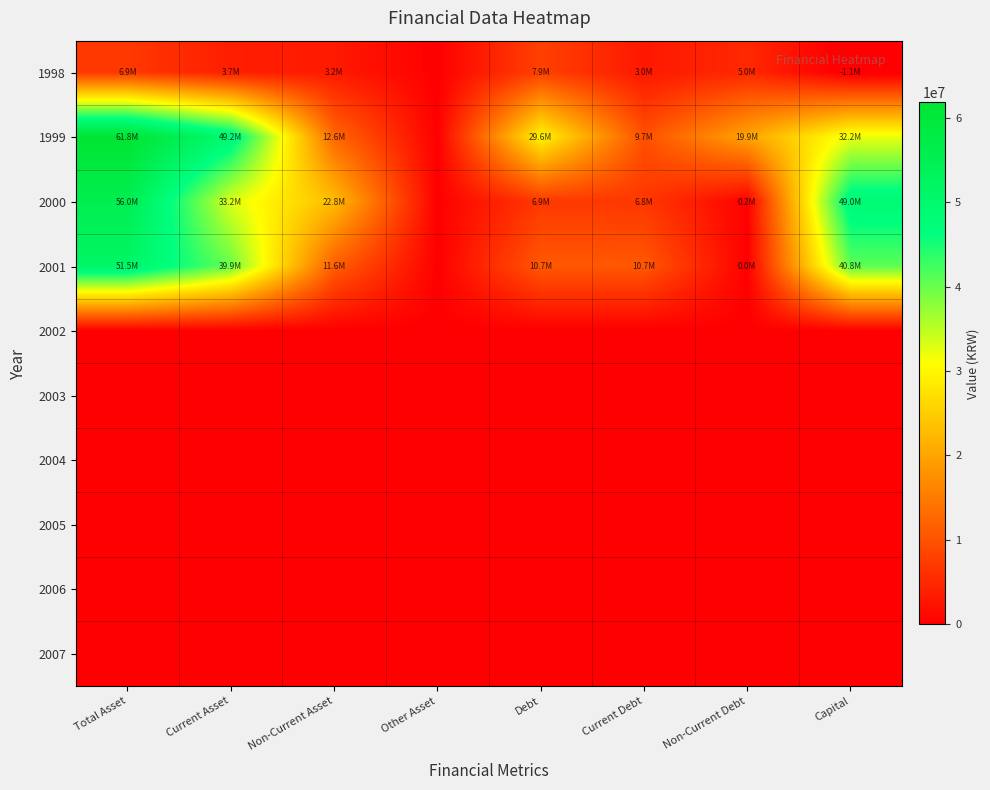

Reading left to right, extract all data points from this chart.

1998: Total Asset=6876908	Current Asset=3691444	Non-Current Asset=3185464	Other Asset=0	Debt=7934167	Current Debt=2975998	Non-Current Debt=4958169	Capital=-1057259
1999: Total Asset=61832530	Current Asset=49225852	Non-Current Asset=12606678	Other Asset=0	Debt=29628268	Current Debt=9711194	Non-Current Debt=19917074	Capital=32204262
2000: Total Asset=55952476	Current Asset=33156936	Non-Current Asset=22795540	Other Asset=0	Debt=6947202	Current Debt=6754233	Non-Current Debt=192969	Capital=49005274
2001: Total Asset=51504370	Current Asset=39947856	Non-Current Asset=11556514	Other Asset=0	Debt=10733118	Current Debt=10694853	Non-Current Debt=38265	Capital=40771252
2002: Total Asset=0	Current Asset=0	Non-Current Asset=0	Other Asset=0	Debt=0	Current Debt=0	Non-Current Debt=0	Capital=0
2003: Total Asset=0	Current Asset=0	Non-Current Asset=0	Other Asset=0	Debt=0	Current Debt=0	Non-Current Debt=0	Capital=0
2004: Total Asset=0	Current Asset=0	Non-Current Asset=0	Other Asset=0	Debt=0	Current Debt=0	Non-Current Debt=0	Capital=0
2005: Total Asset=0	Current Asset=0	Non-Current Asset=0	Other Asset=0	Debt=0	Current Debt=0	Non-Current Debt=0	Capital=0
2006: Total Asset=0	Current Asset=0	Non-Current Asset=0	Other Asset=0	Debt=0	Current Debt=0	Non-Current Debt=0	Capital=0
2007: Total Asset=0	Current Asset=0	Non-Current Asset=0	Other Asset=0	Debt=0	Current Debt=0	Non-Current Debt=0	Capital=0